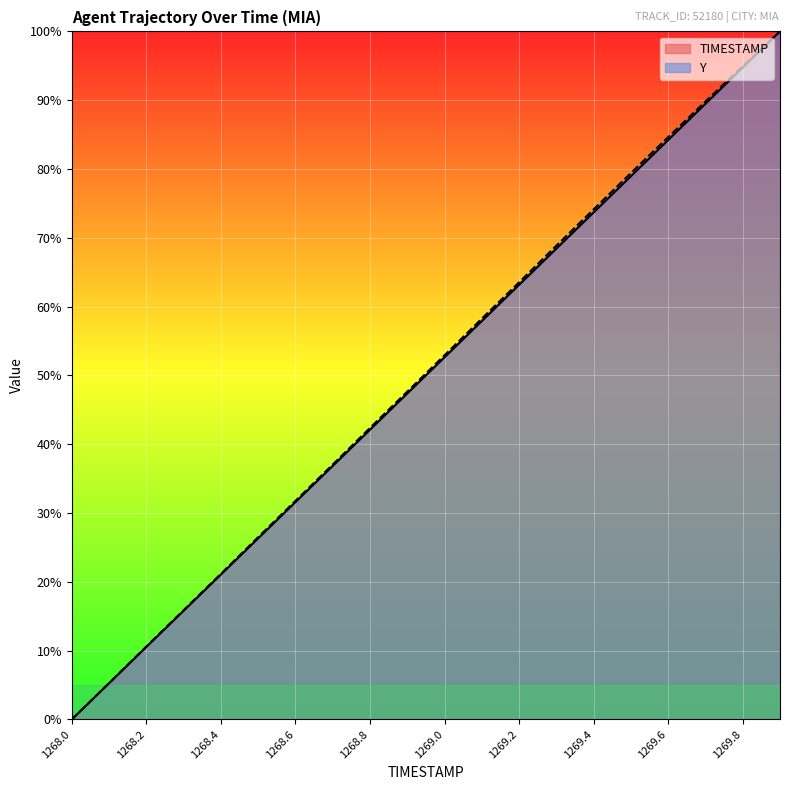

At 1269.5, list the series in order from smallest to largest.

TIMESTAMP, Y